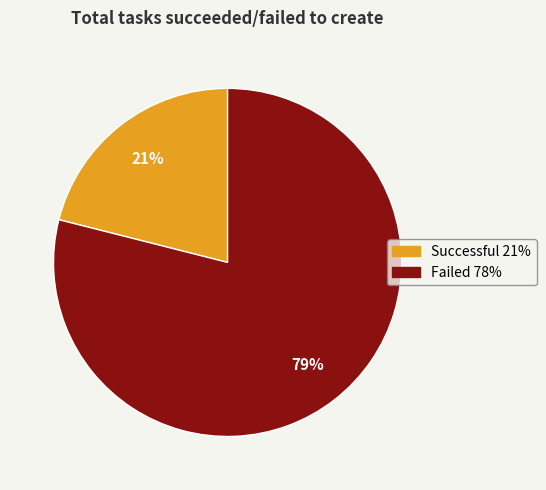

Which has a higher value, Failed or Successful?

Failed